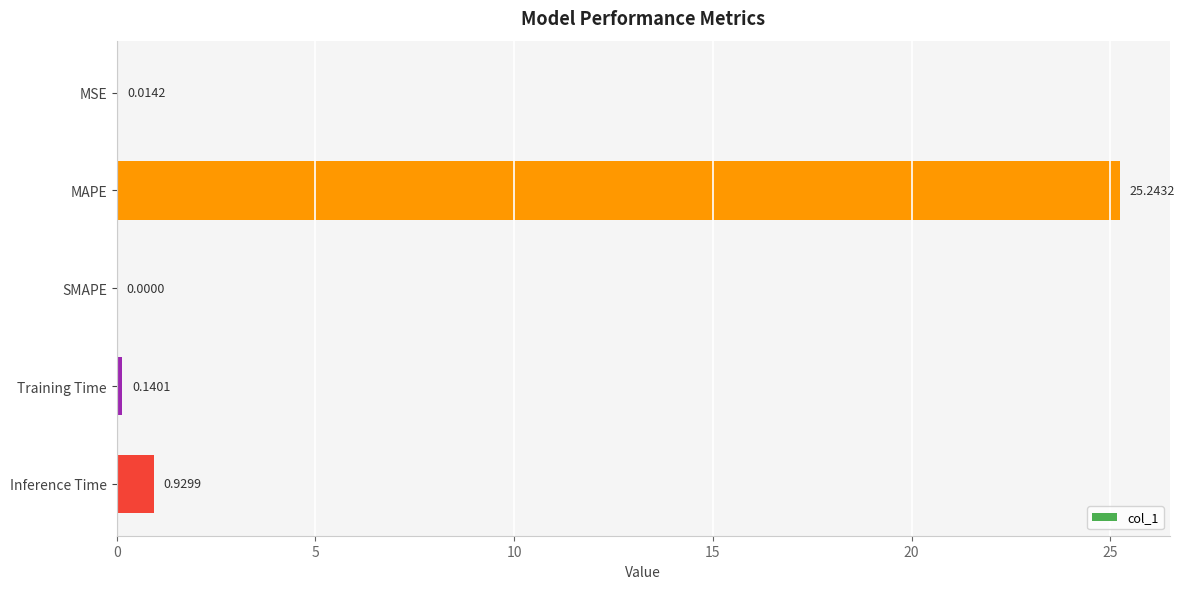

What is the sum of the values at MAPE and SMAPE?

25.2